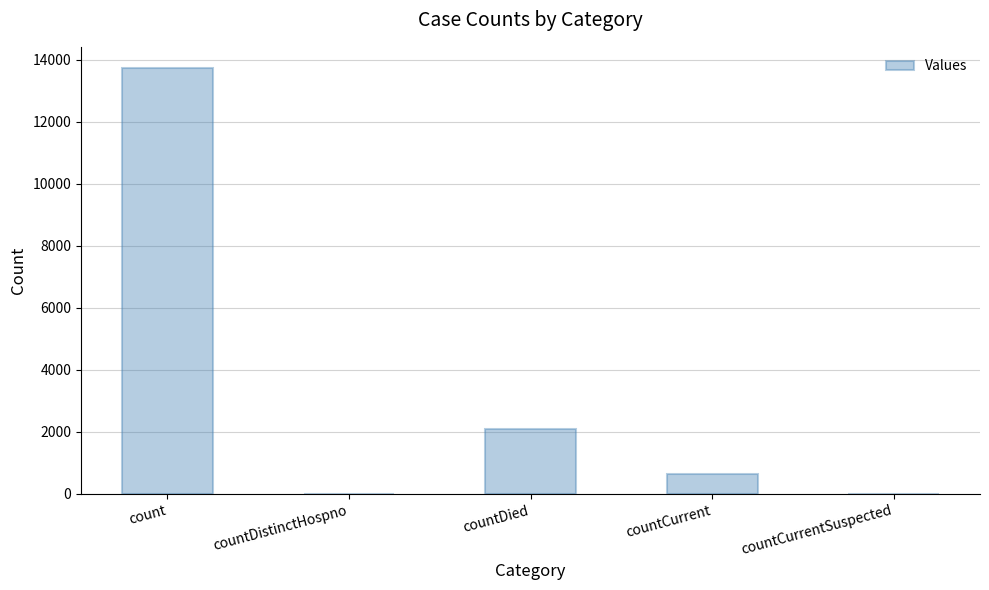

True or false: the data shows 13729 at count.

True